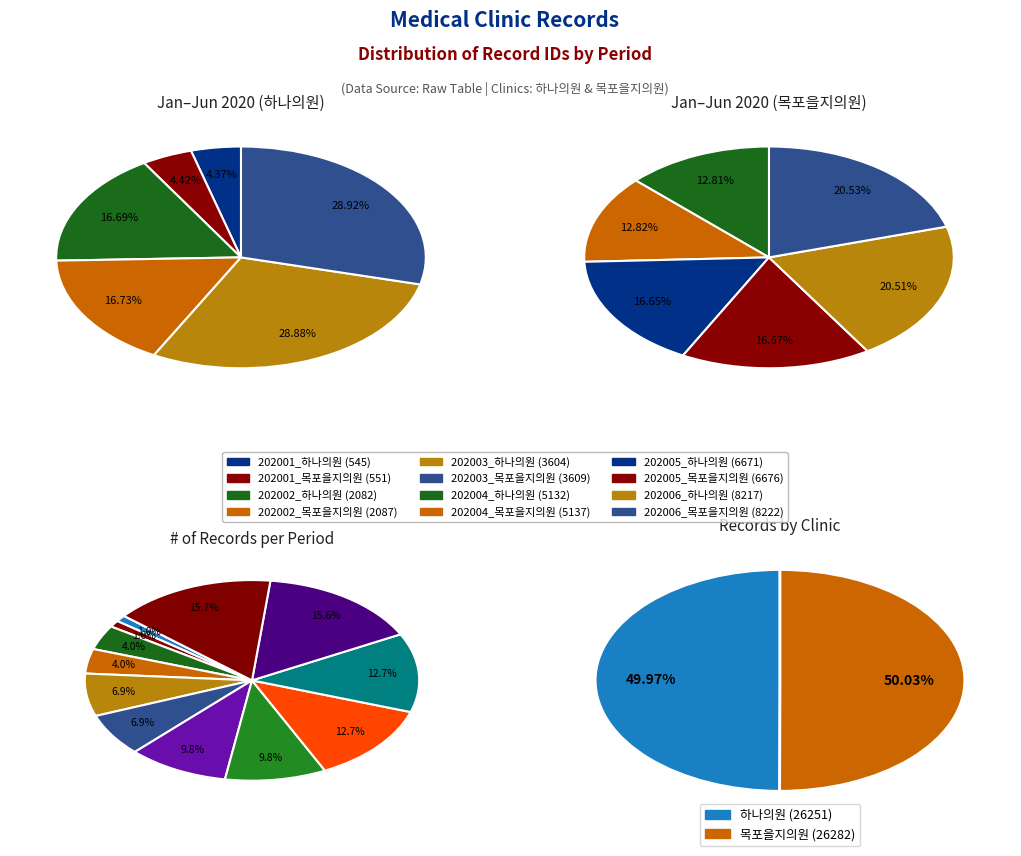

The 202001_목포을지의원 slice represents 13% of the pie. True or false?

False